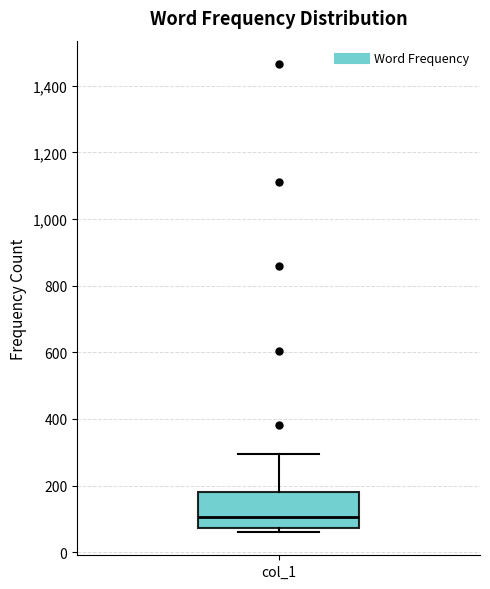

Transcribe this box plot: give where the median line is, the range the box spans, and where the two whiskers end, as read against the y-axis. The values are not printed on the chart, so give them approximately, as read against the axis.

median 100, box 80 to 180, whiskers 60 to 300